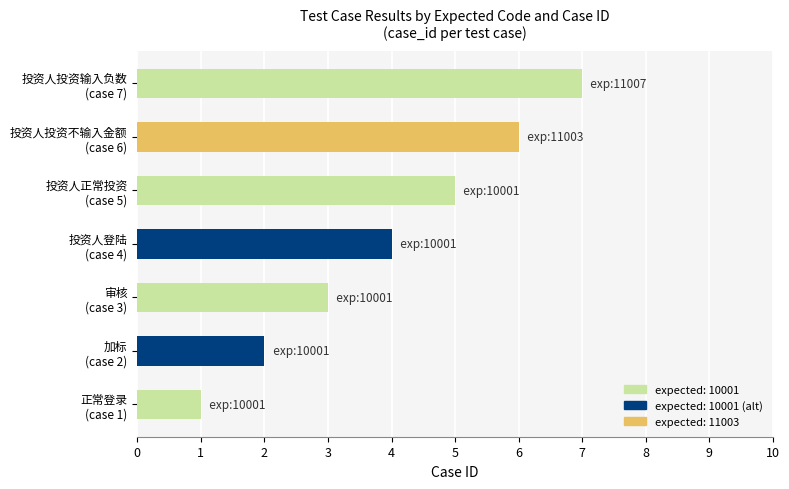

Rank the categories by value from highest to lowest.

投资人投资输入负数
(case 7), 投资人投资不输入金额
(case 6), 投资人正常投资
(case 5), 投资人登陆
(case 4), 审核
(case 3), 加标
(case 2), 正常登录
(case 1)